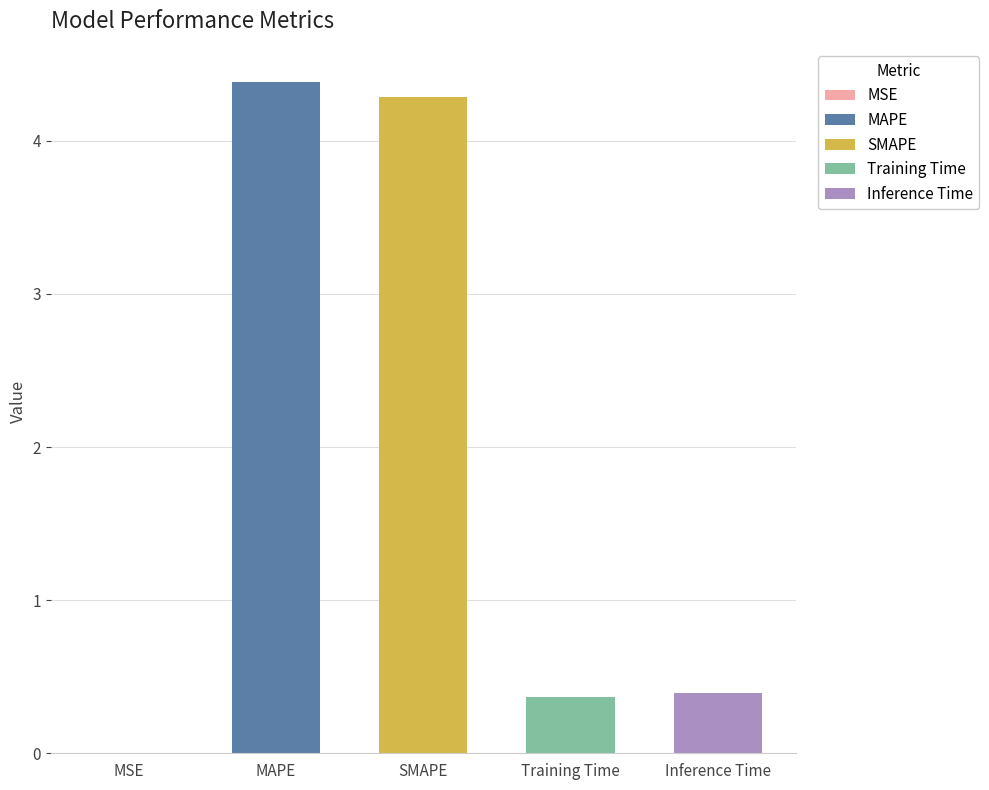

Reading left to right, transcribe all the data shown in this chart.

MSE=0.0	MAPE=4.4	SMAPE=4.3	Training Time=0.4	Inference Time=0.4